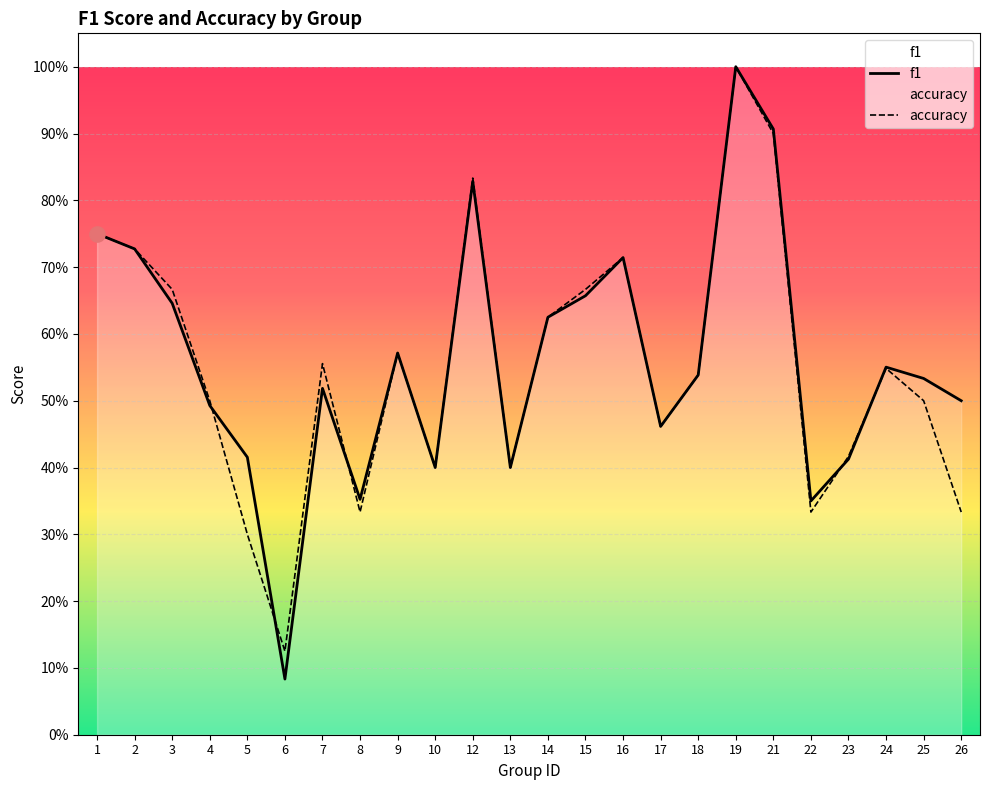

Which series has the widest spread of Y values?

f1